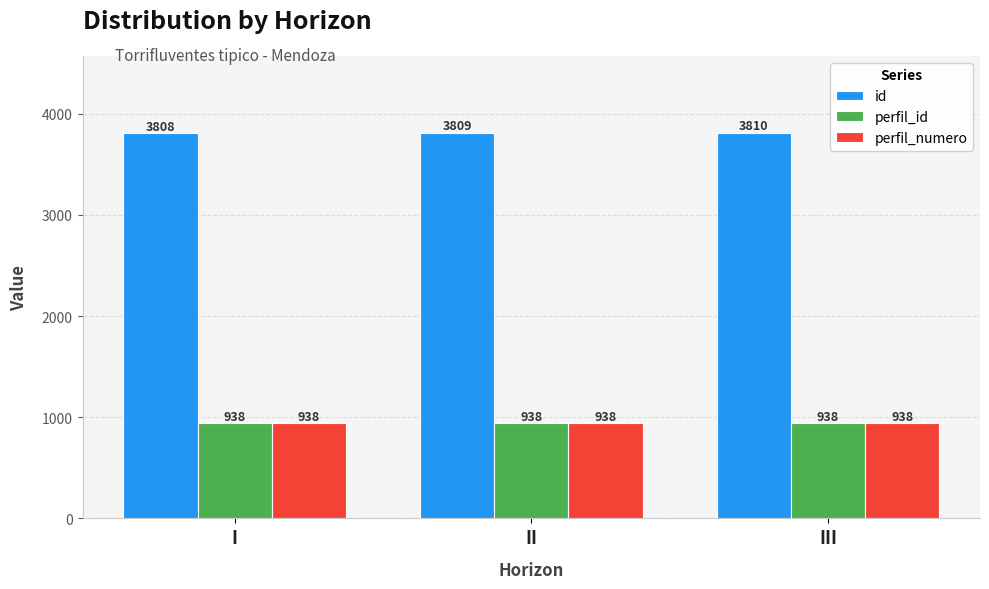

Between I and III, which series saw the biggest shift?

id